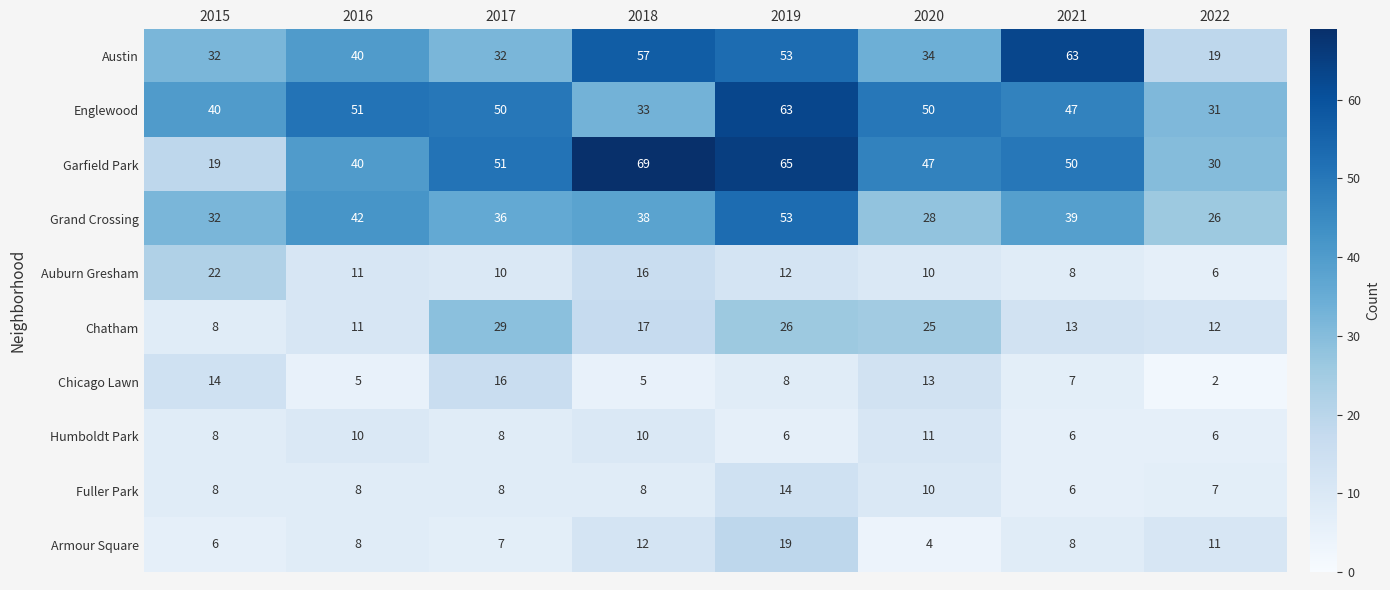

What is the approximate value of Englewood at 2020?

50